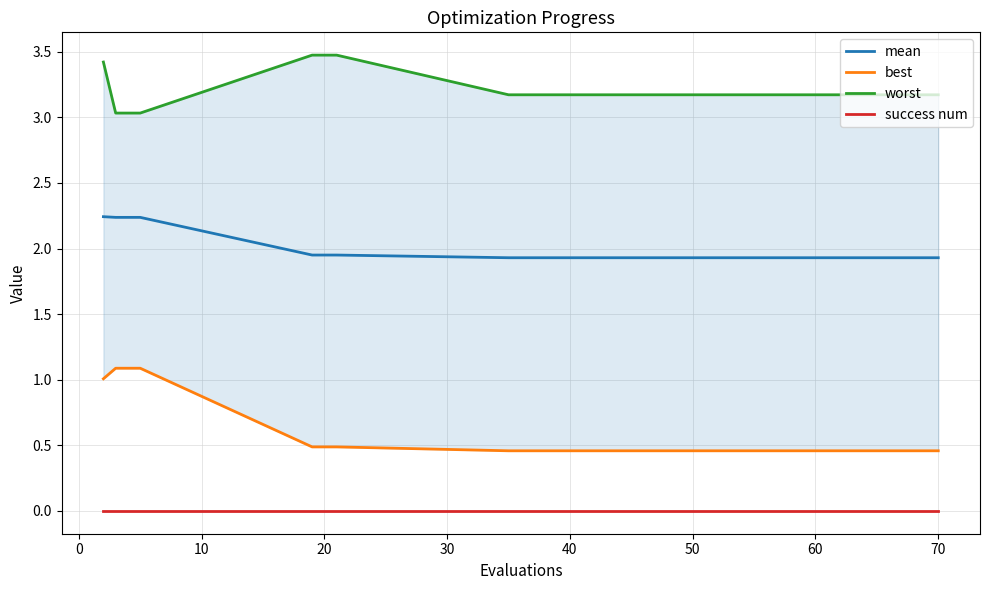

What is the lowest value of the mean series?

1.9